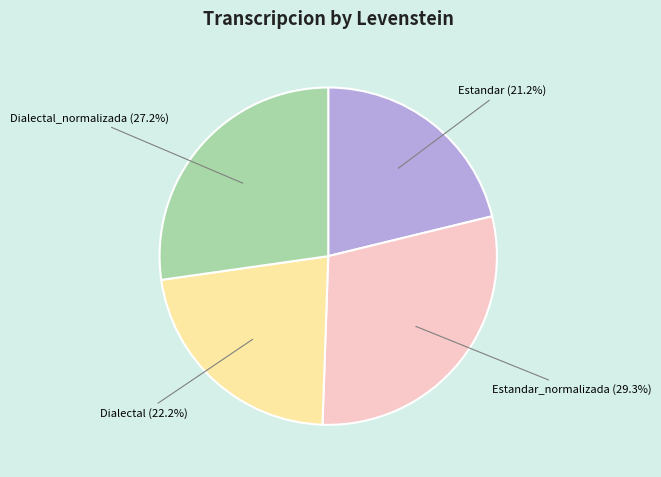

Does any single category account for the majority?

No